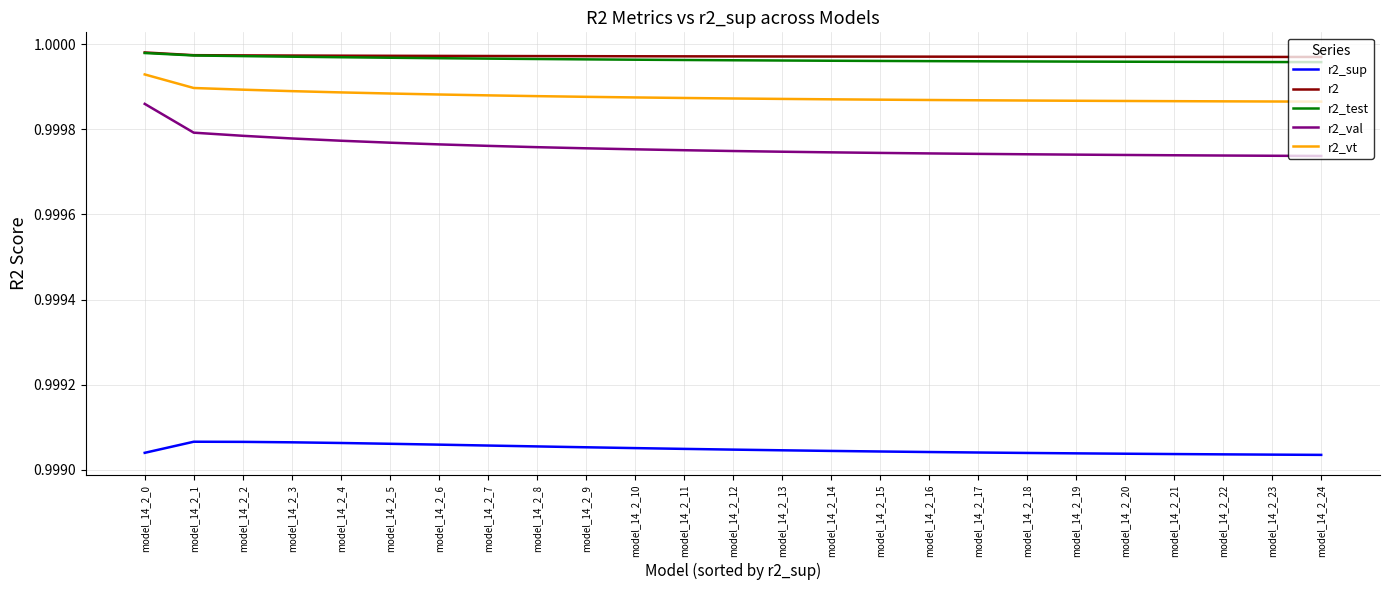

At which category is the sum across all series the highest?

model_14_2_0